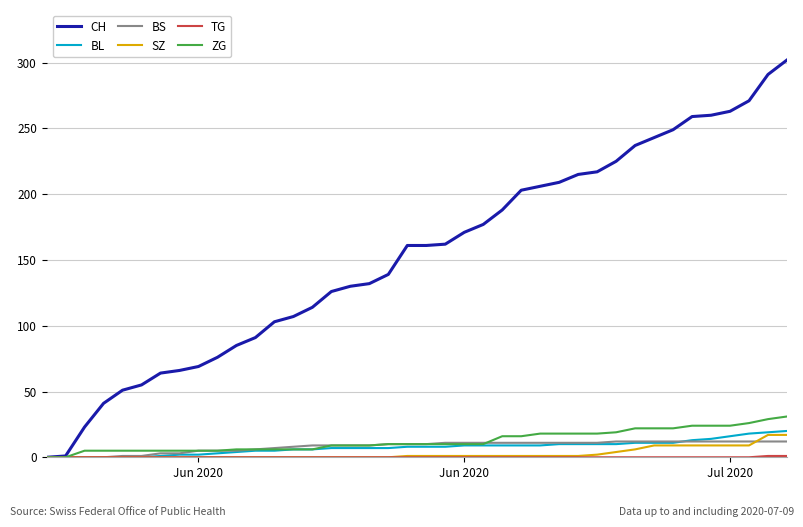

Is this an area chart (filled region under the line)?

No